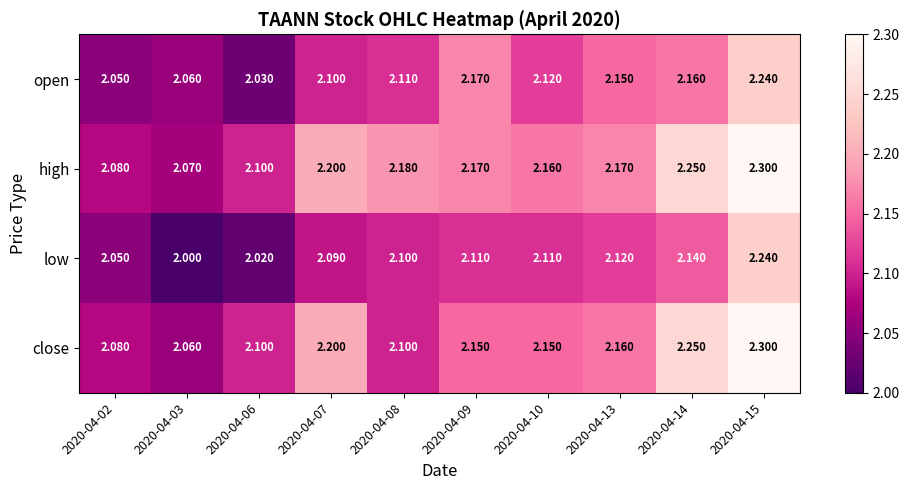

Rank the series by their average value, from highest to lowest.

high, close, open, low